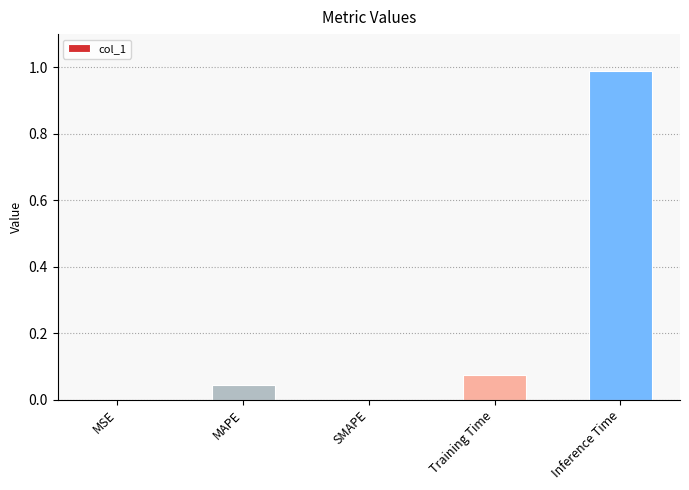

Which has a higher value, MAPE or Inference Time?

Inference Time